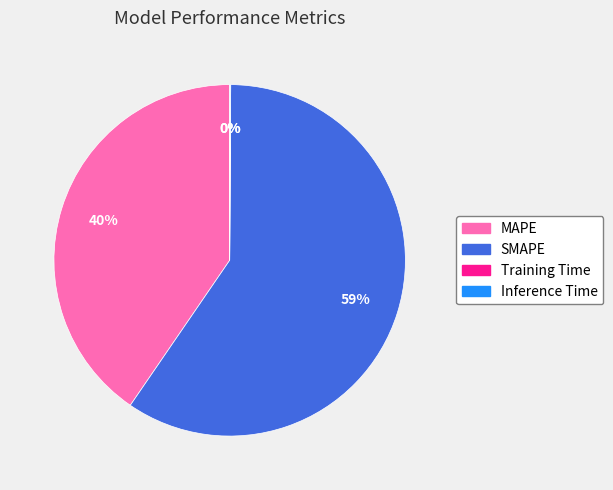

The MAPE slice represents 40% of the pie. True or false?

True